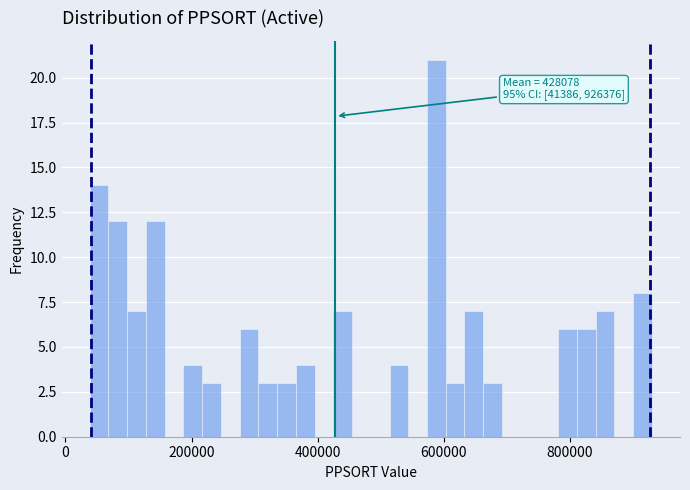

Around what value on the x-axis is the tallest bar? Give the approximate position of its centre, as read against the axis.

580000